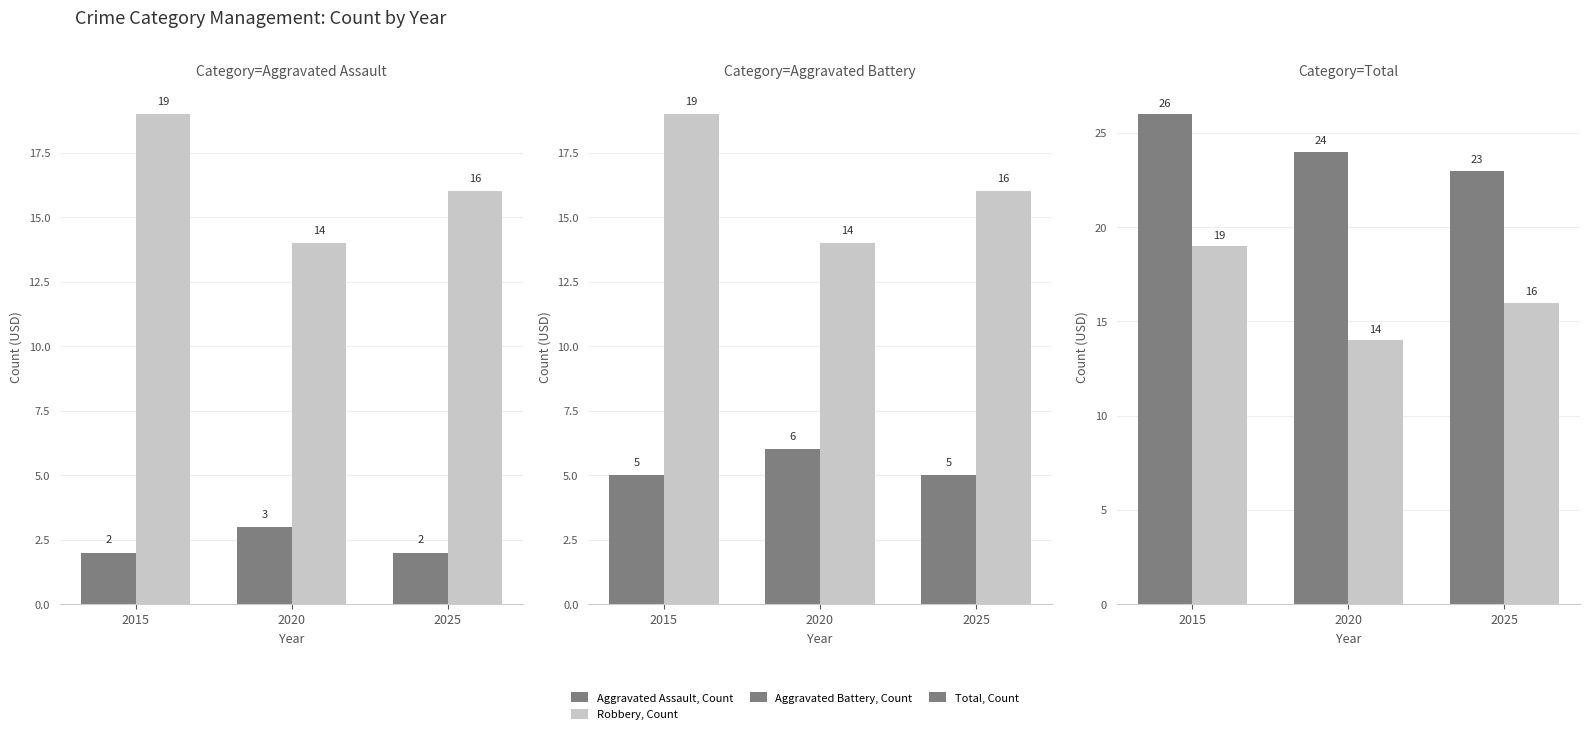

Reading left to right, extract all data points from this chart.

Aggravated Assault, Count: 2	3	2
Robbery, Count: 19	14	16
Aggravated Battery, Count: 5	6	5
Total, Count: 26	24	23